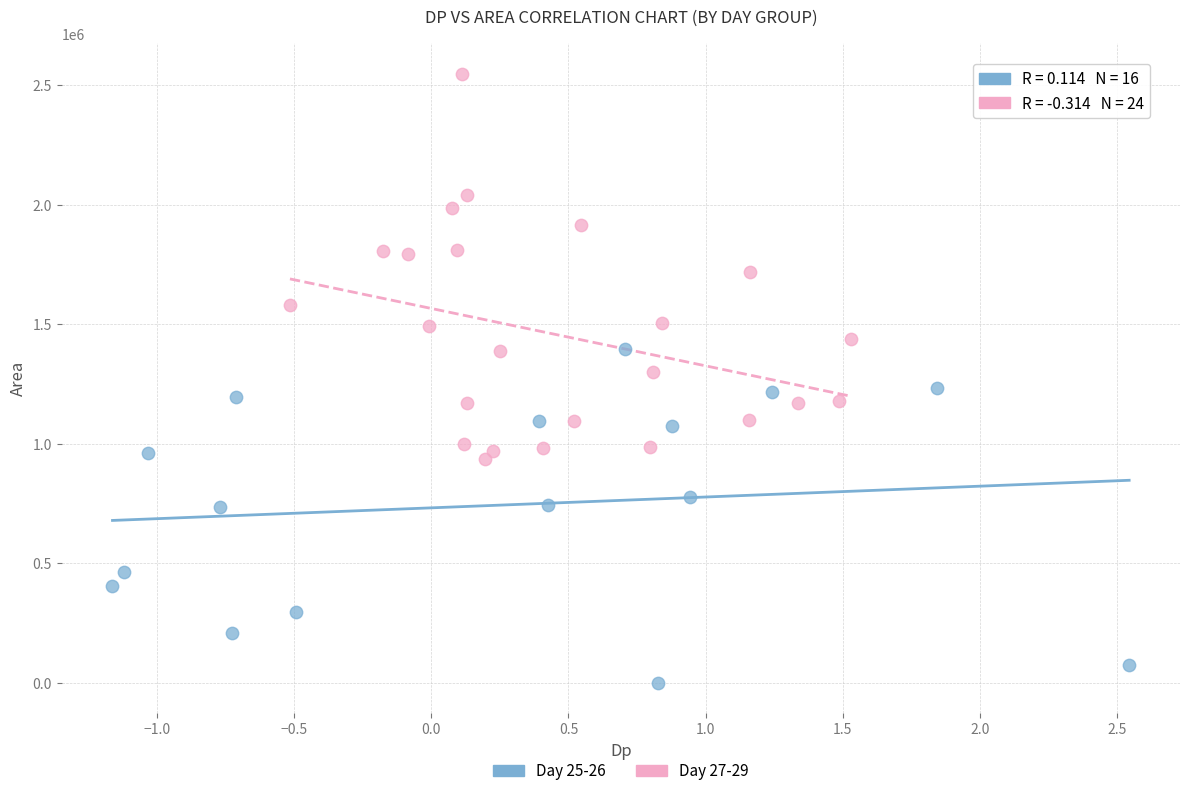

Which series has the largest Y range (max minus min)?

Day 27-29